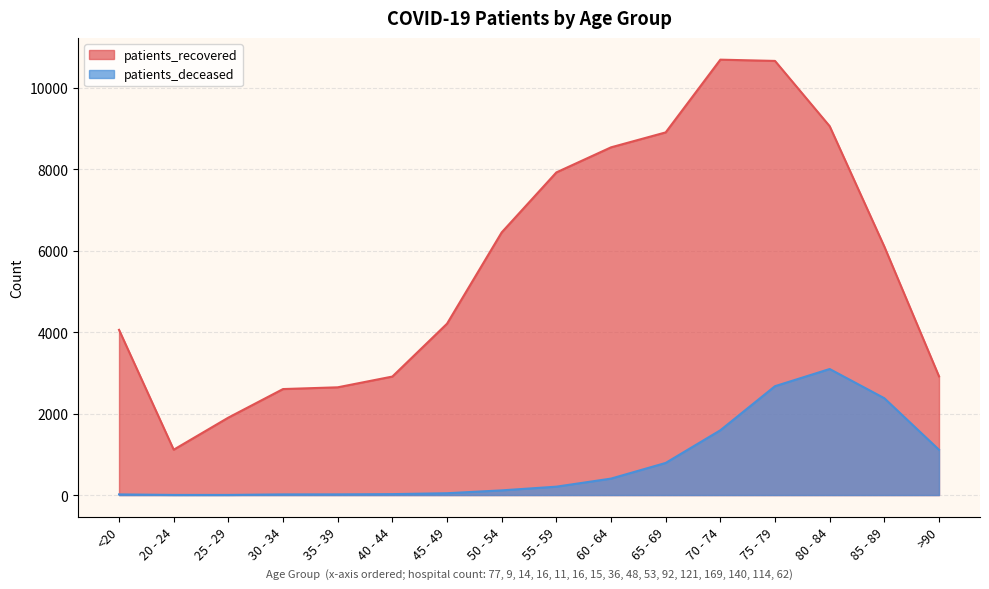

True or false: patients_deceased and patients_recovered intersect in this chart.

False